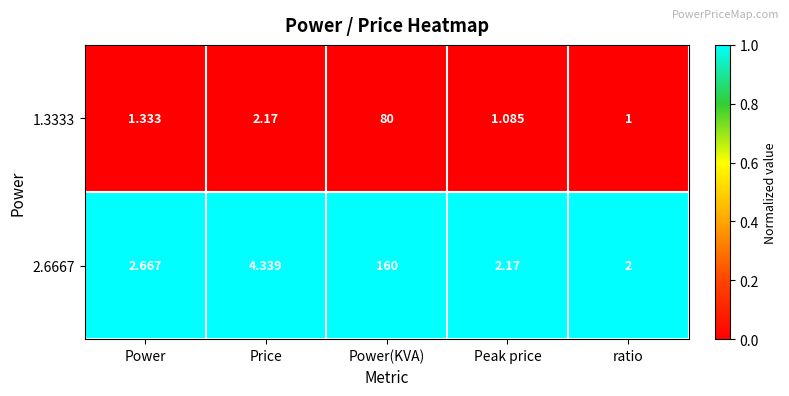

List the labels in order of 2.6667 value, smallest first.

ratio, Peak price, Power, Price, Power(KVA)